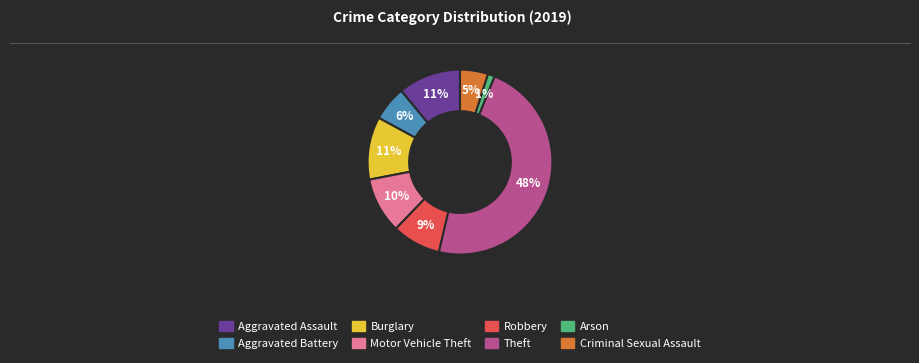

What percentage is the Criminal Sexual Assault slice, to the nearest percent?

5%